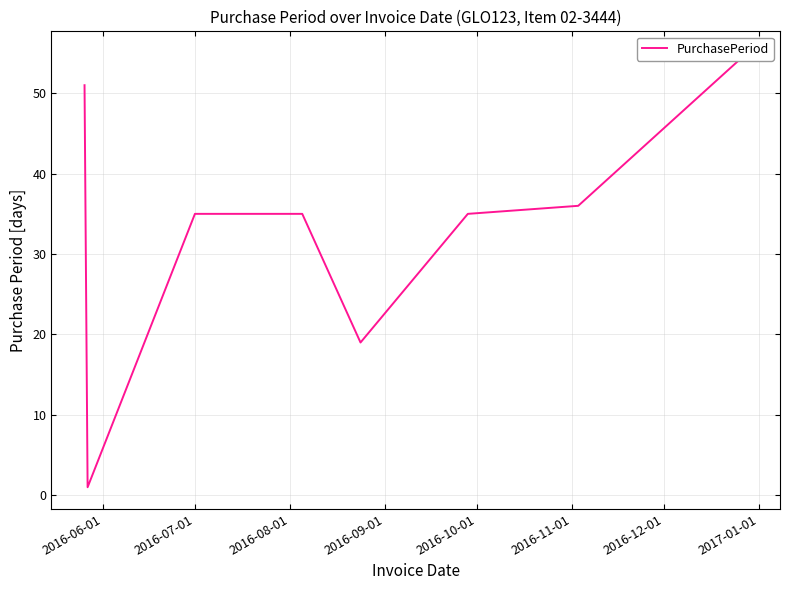

List the labels in order of value, largest first.

2017-01-01, 2016-06-01, 2016-12-01, 2016-08-01, 2016-09-01, 2016-11-01, 2016-10-01, 2016-07-01